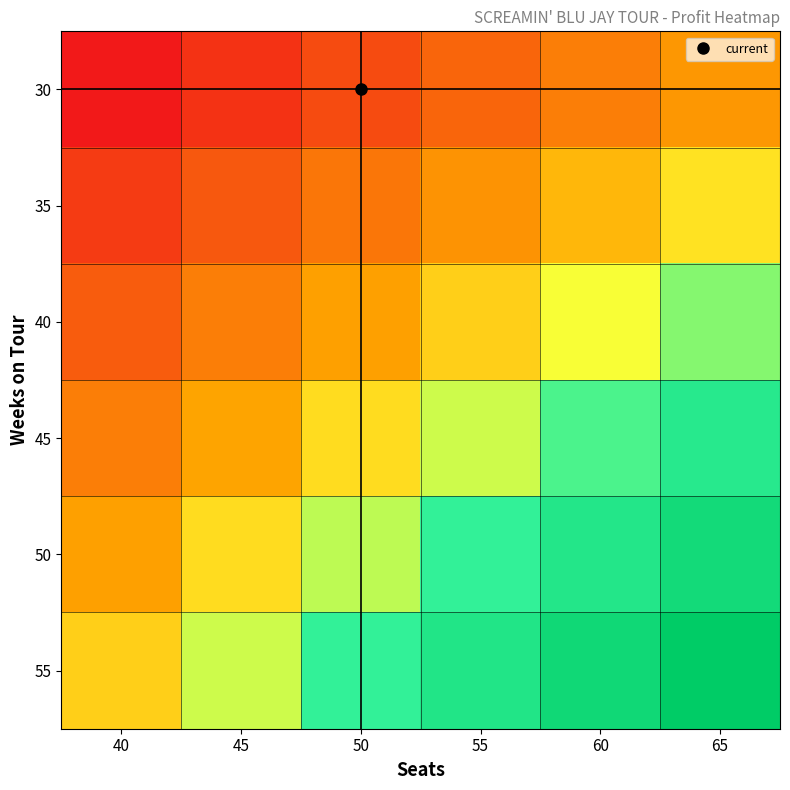

Reading right to left, extract all data points from this chart.

30: 65=734000	60=254000	55=-226000	50=-706000	45=-1186000	40=-1666000
35: 65=1773000	60=1213000	55=653000	50=93000	45=-467000	40=-1027000
40: 65=2812000	60=2172000	55=1532000	50=892000	45=252000	40=-388000
45: 65=3851000	60=3131000	55=2411000	50=1691000	45=971000	40=251000
50: 65=4890000	60=4090000	55=3290000	50=2490000	45=1690000	40=890000
55: 65=5929000	60=5049000	55=4169000	50=3289000	45=2409000	40=1529000